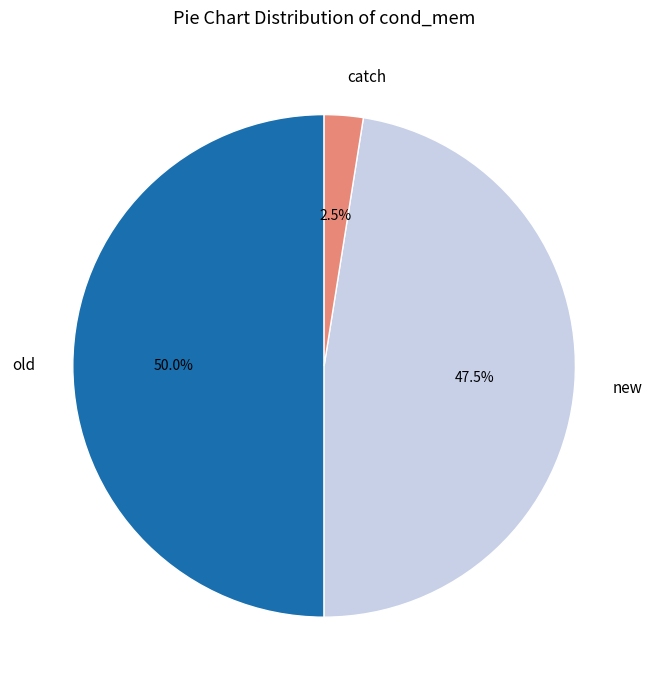

Count the number of slices in the pie.

3